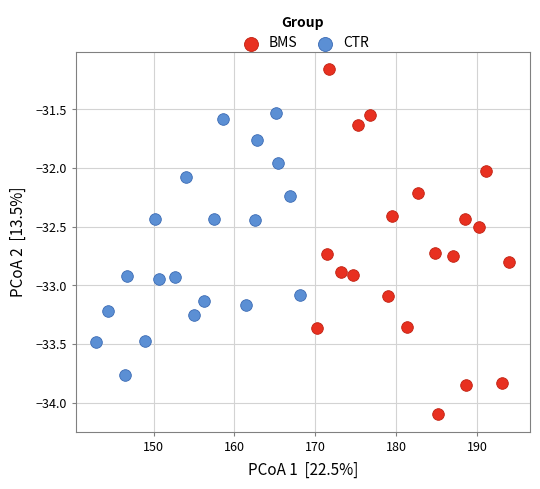

Which series contains the highest Y value?

BMS